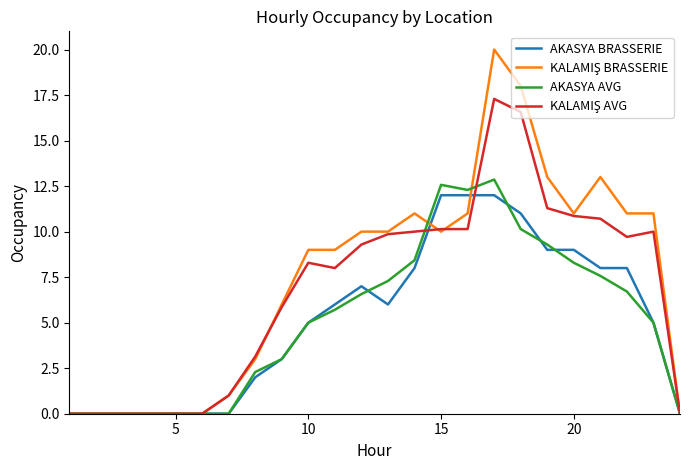

What is the highest value of the AKASYA AVG series?

12.9